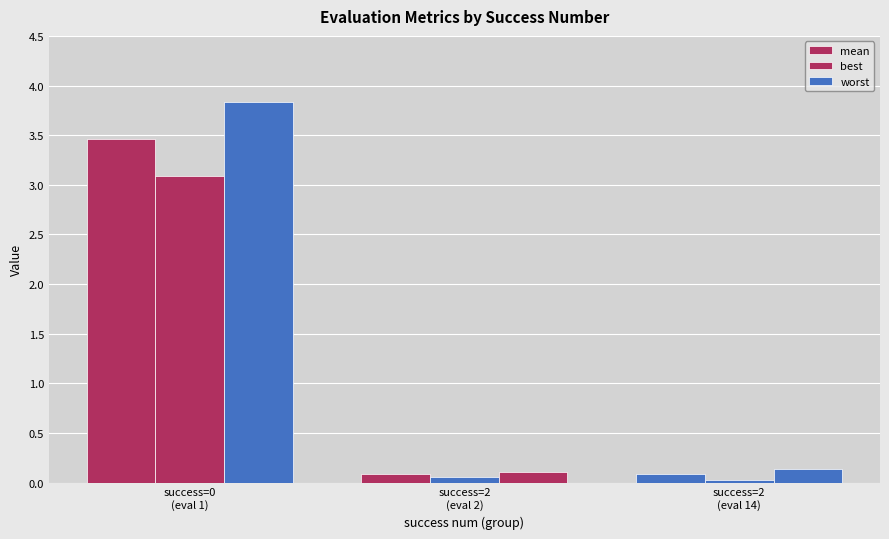

How many data points does each series have?

3